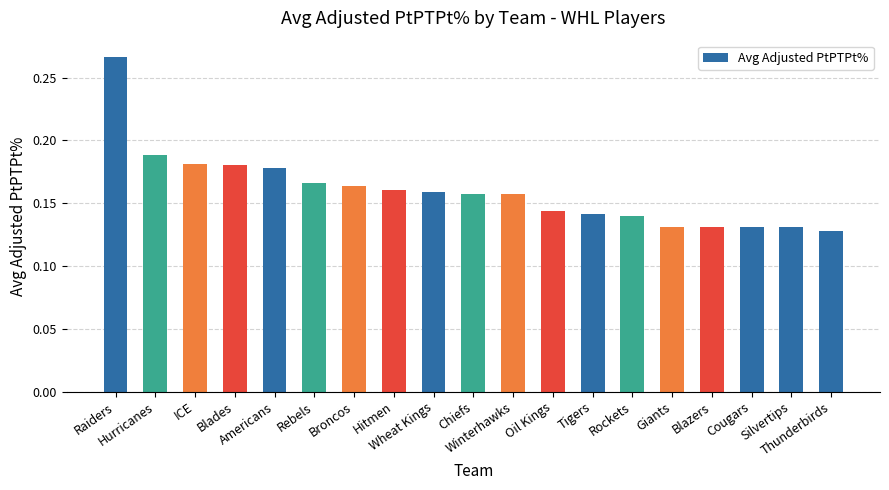

What is the label of the 4th bar from the right?

Blazers